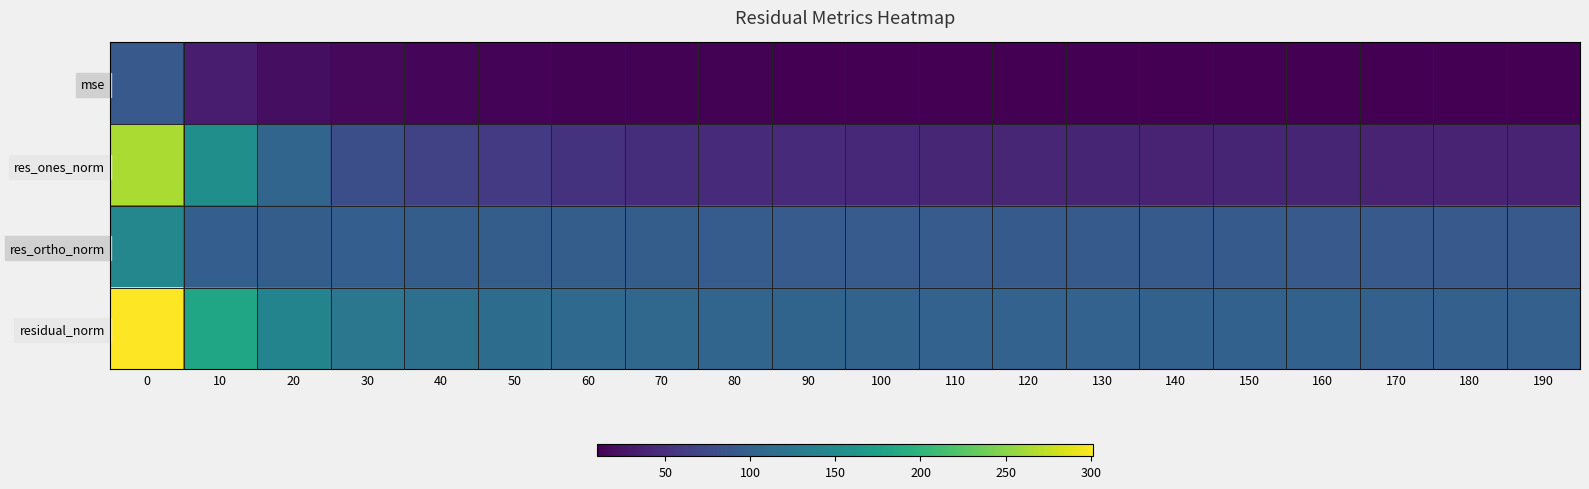

What is the greatest value displayed?

301.6